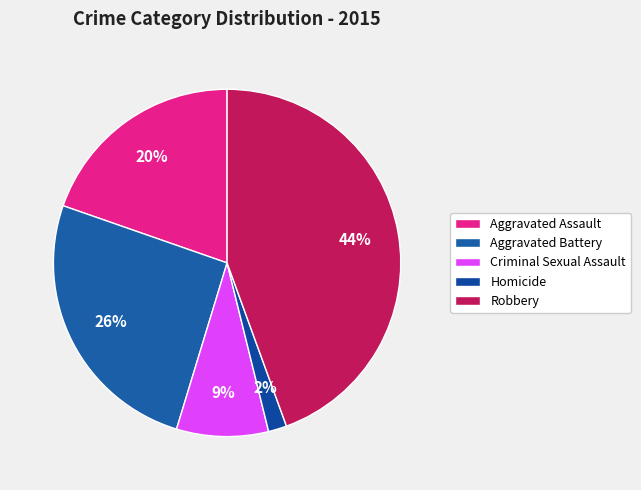

To the nearest percent, what portion does Criminal Sexual Assault represent?

9%